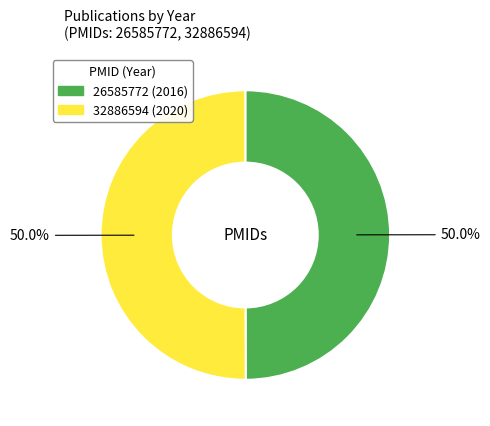

Do 32886594 and 26585772 together represent more than half of the pie?

Yes